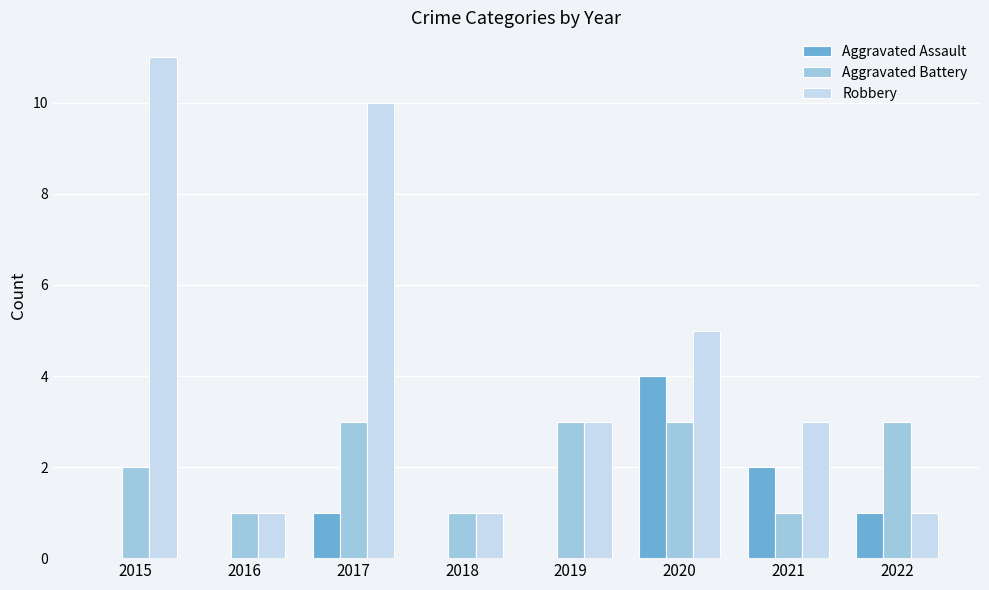

What are all the series names shown in the legend?

Aggravated Assault, Aggravated Battery, Robbery